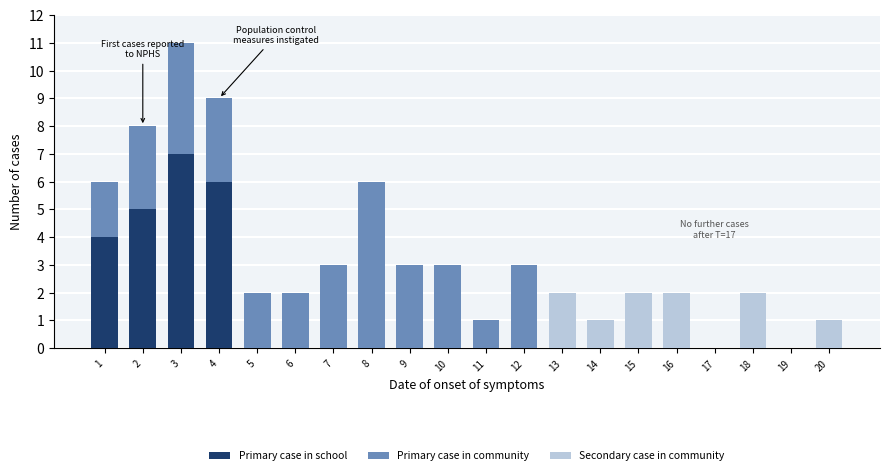

The Primary case in school series shows 0 at 8. True or false?

True